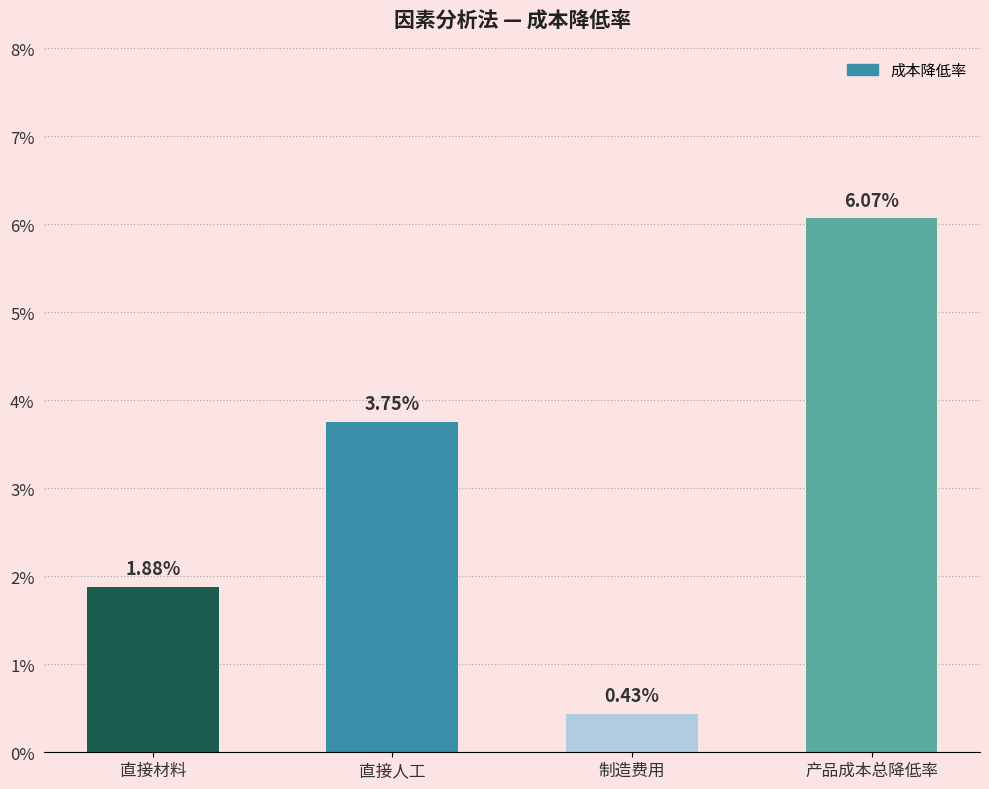

Does the chart contain any negative values?

No